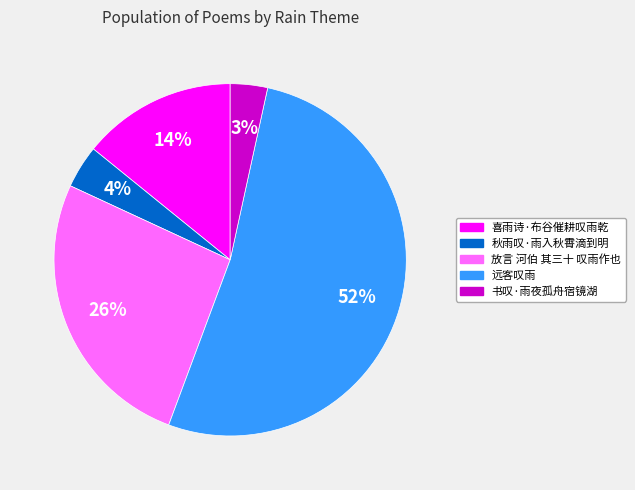

Rank the categories by value from lowest to highest.

书叹·雨夜孤舟宿镜湖, 秋雨叹·雨入秋霄滴到明, 喜雨诗·布谷催耕叹雨乾, 放言 河伯 其三十 叹雨作也, 远客叹雨